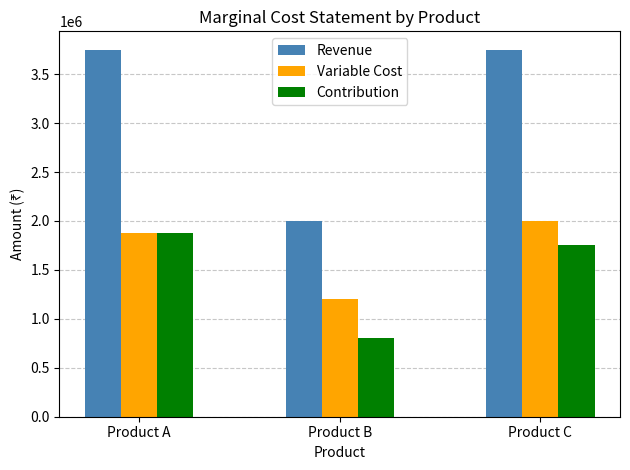

Count the Variable Cost values in the range 1200000 to 2000000.

3